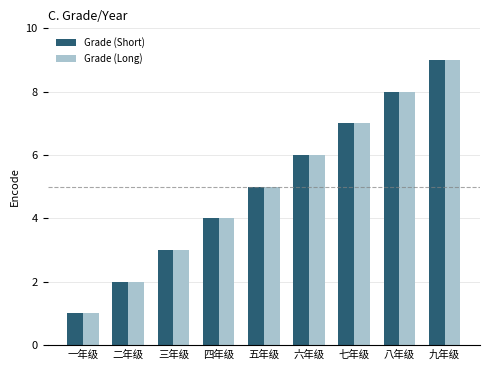

Which category has the highest value in the Grade (Short) series?

九年级